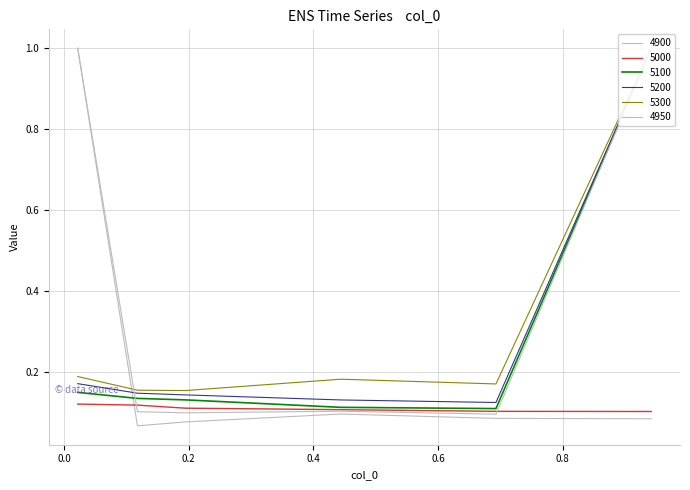

How many 5100 values are between 0 and 1?

6